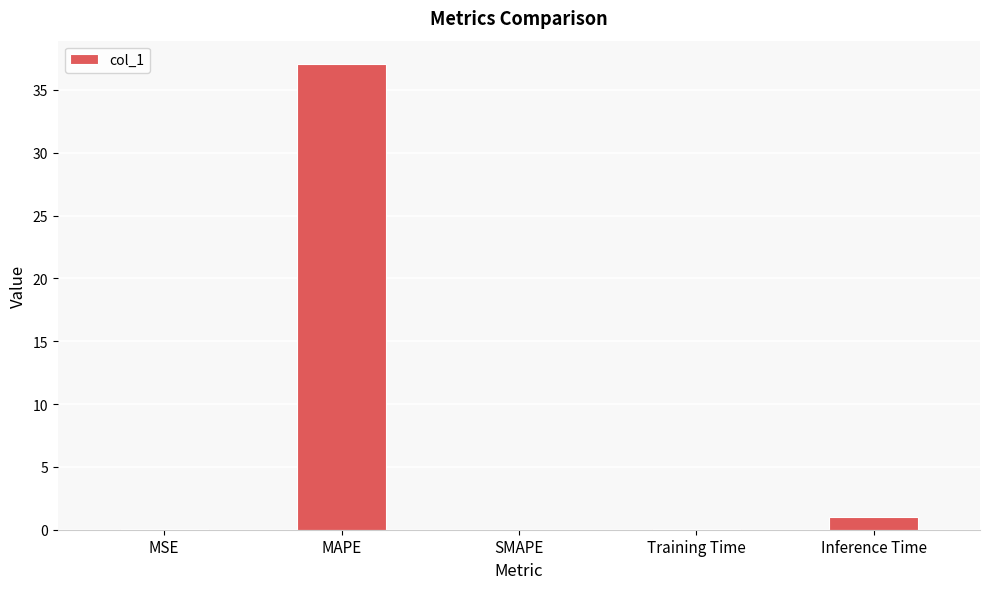

The value at SMAPE is -17.3. True or false?

False